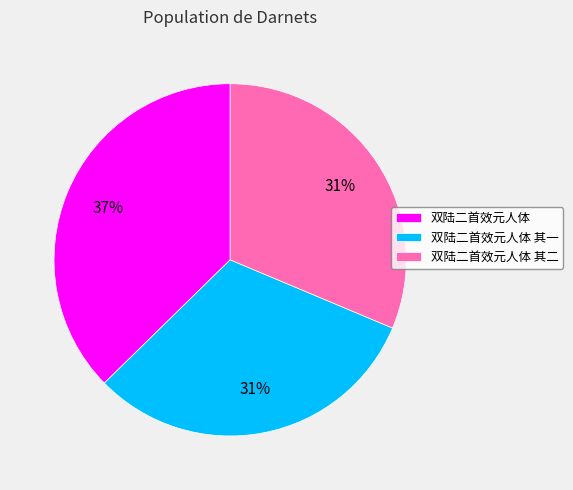

Between 双陆二首效元人体 其一 and 双陆二首效元人体, which is larger?

双陆二首效元人体